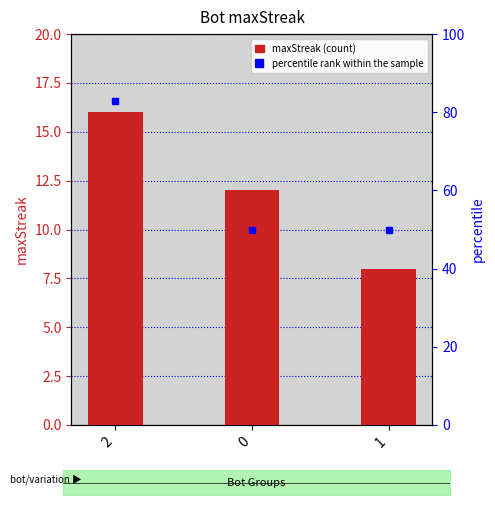

List the labels in order of value, smallest first.

1, 0, 2